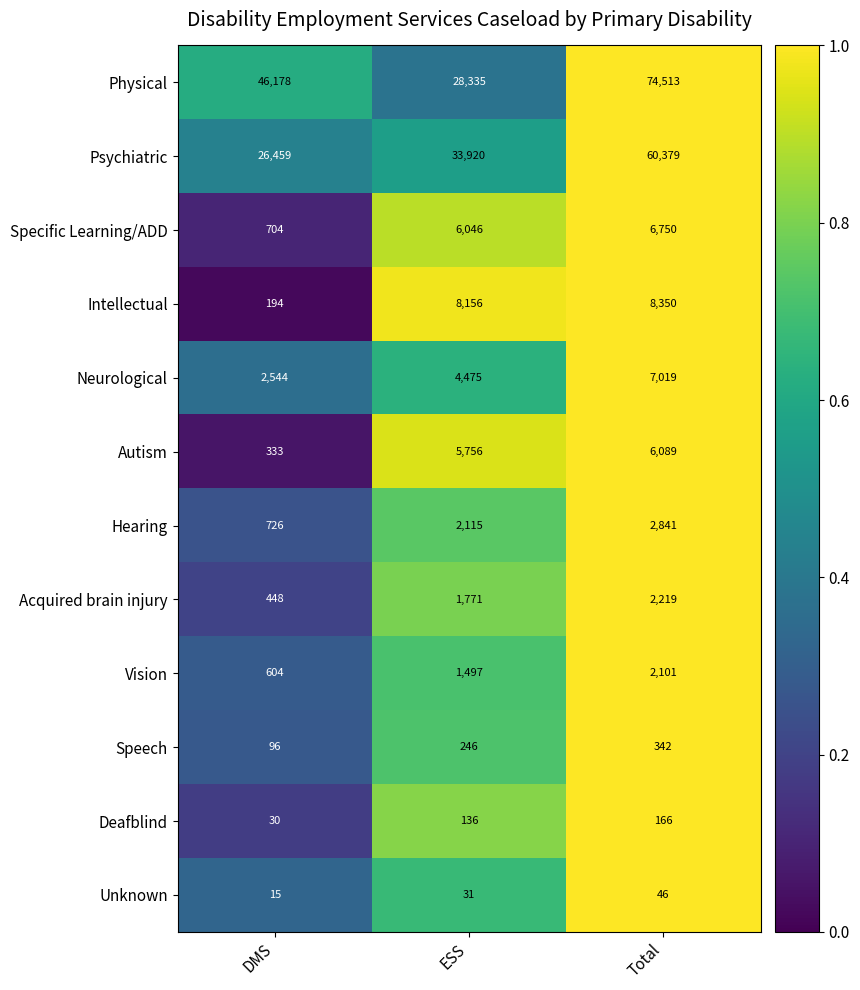

Which series has the largest range (max minus min)?

Physical